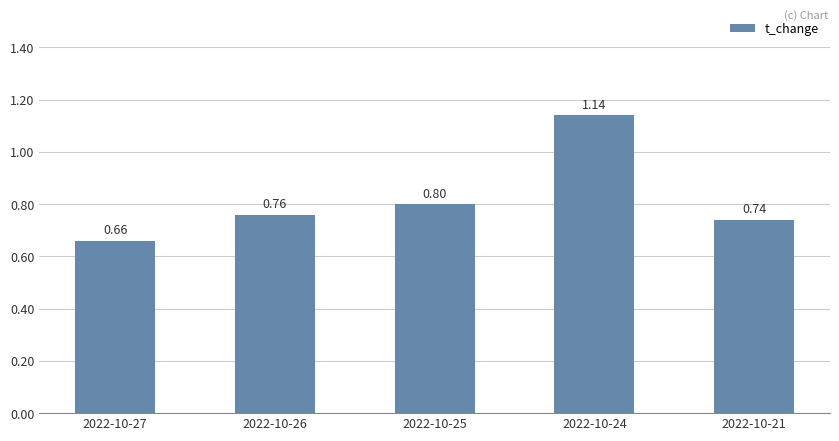

Where is the data nearest to the value 0?

2022-10-27